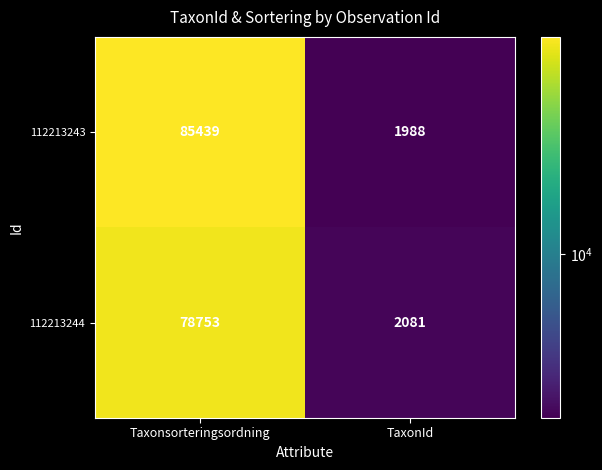

Which label corresponds to the largest value in the chart?

Taxonsorteringsordning